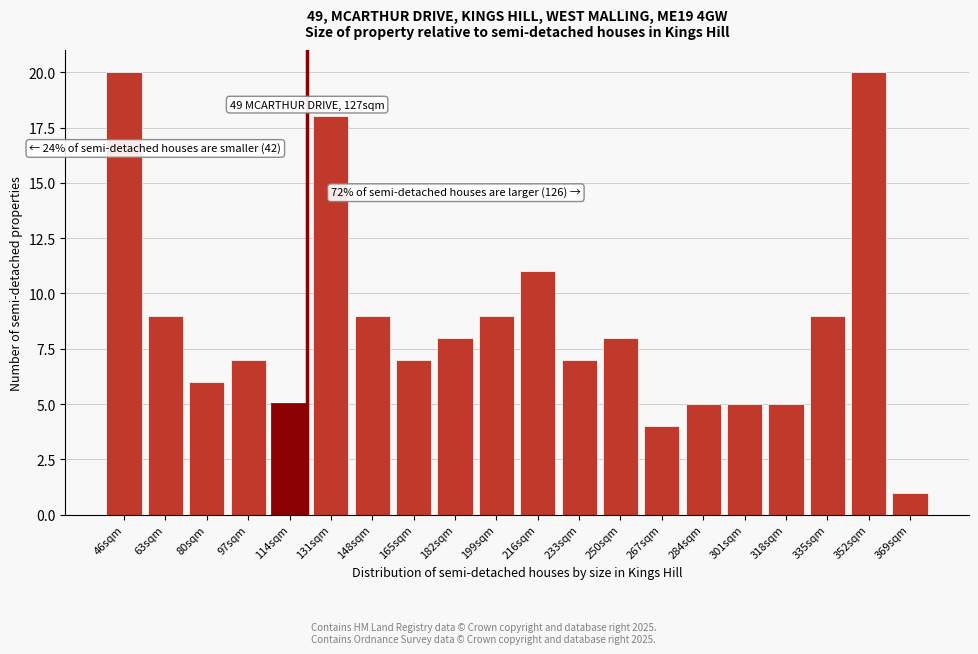

Reading right to left, transcribe all the data shown in this chart.

1	20	9	5	5	5	4	8	7	11	9	8	7	9	18	5	7	6	9	20